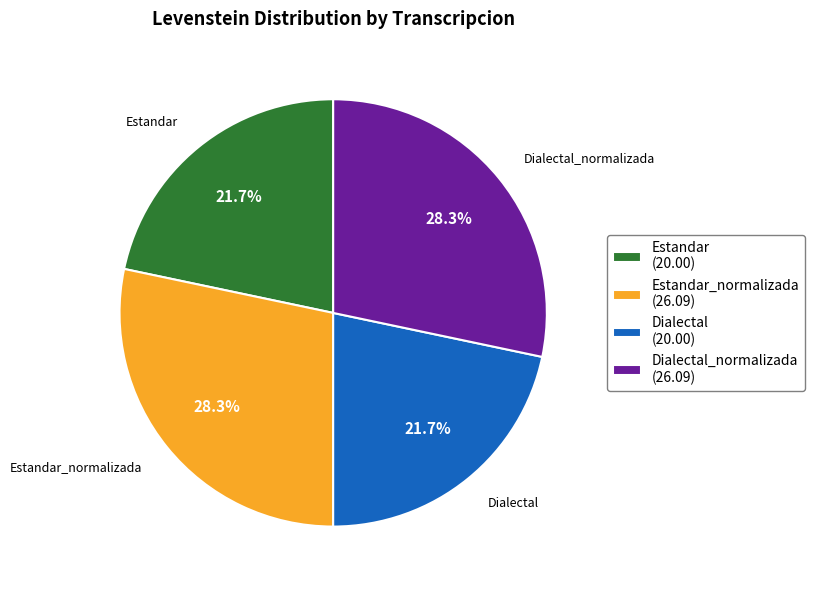

Approximately how many times larger is the value at Dialectal (20.00) compared to Estandar (20.00)?

1.0